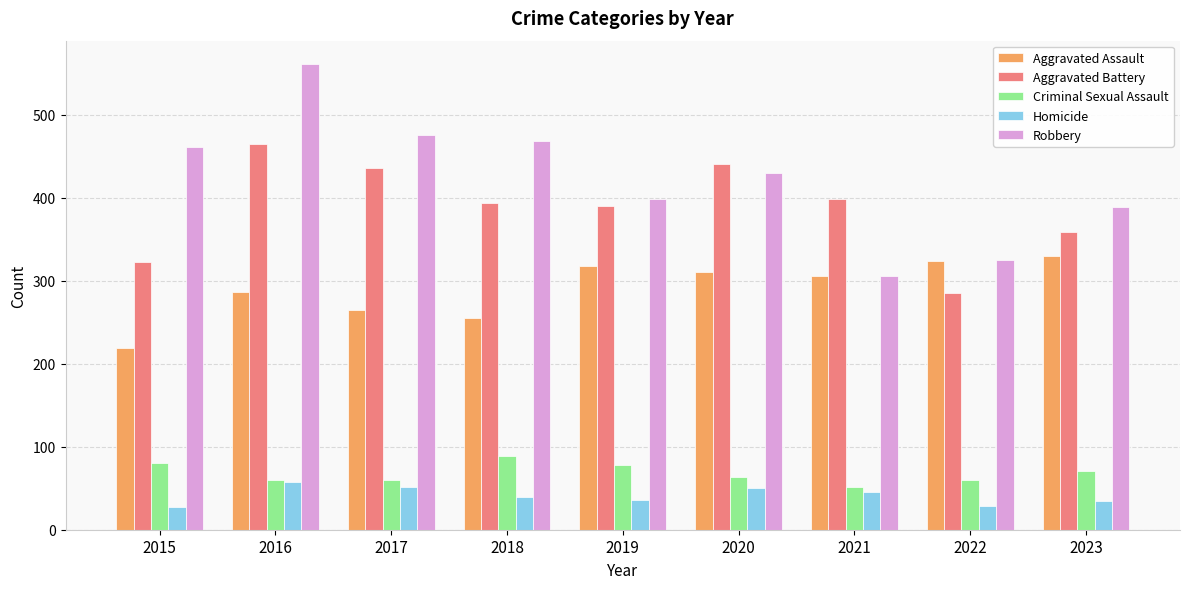

At which category is the sum across all series the highest?

2016